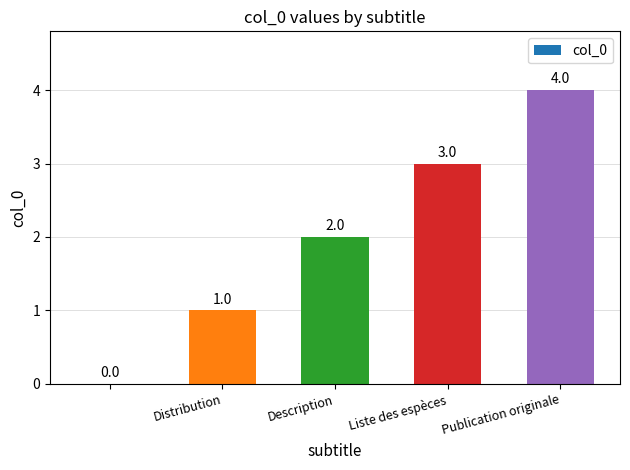

How many values are between 1 and 3?

3